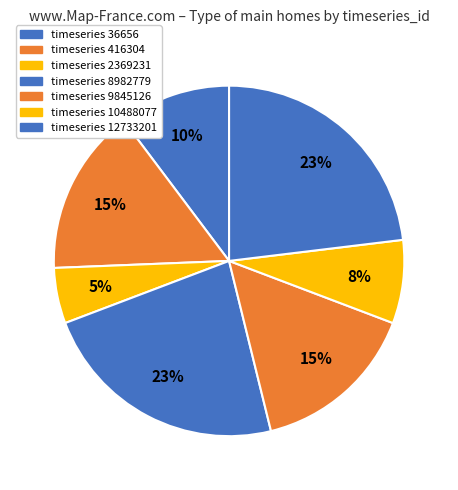

Count the number of slices in the pie.

7